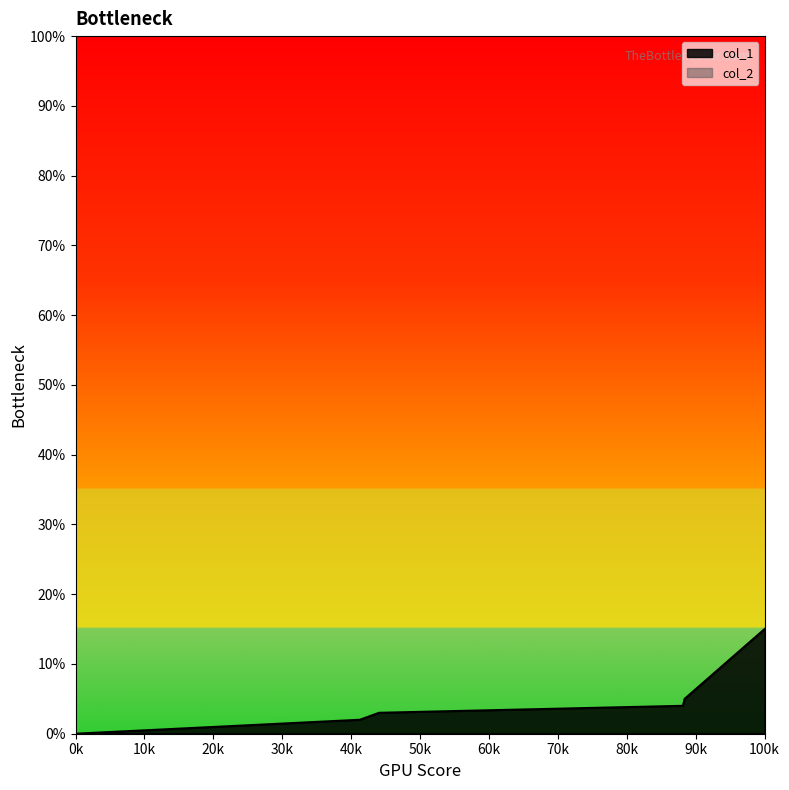

What is the sum of all values?

29